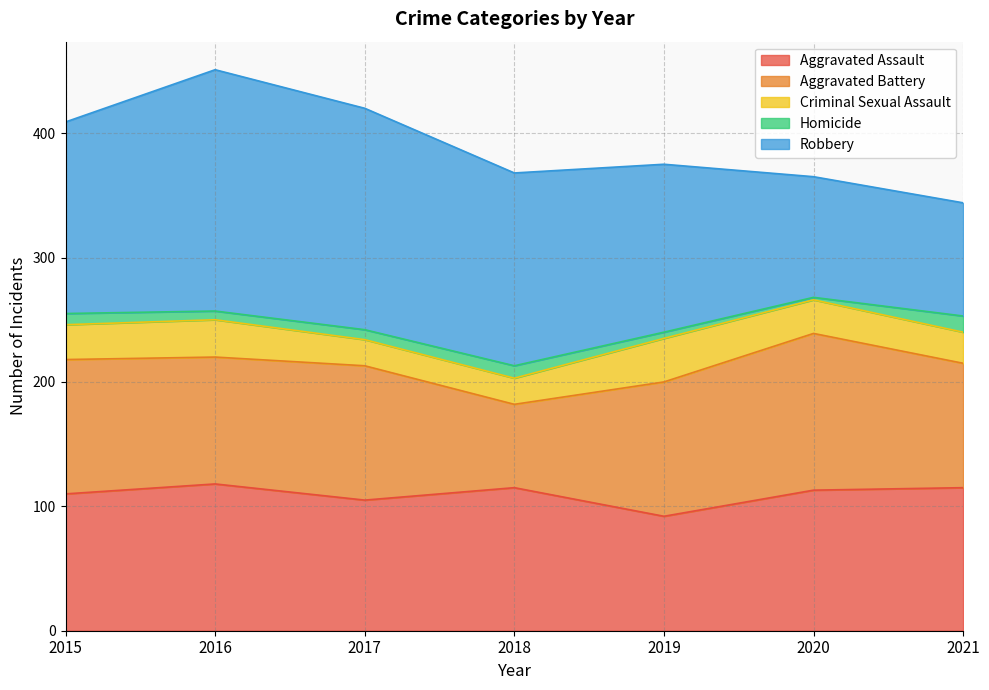

What is the difference between the maximum and minimum values in the Robbery series?

103